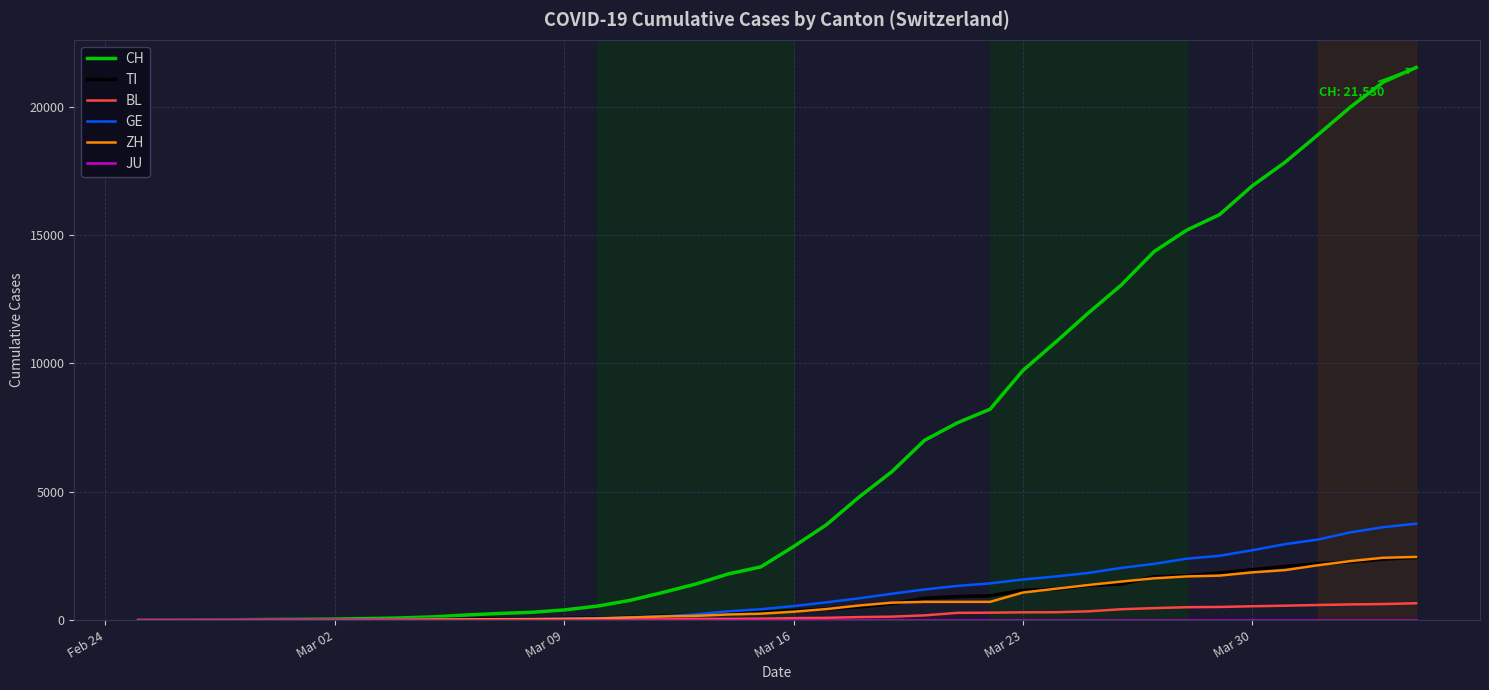

Which series has the largest range (max minus min)?

CH